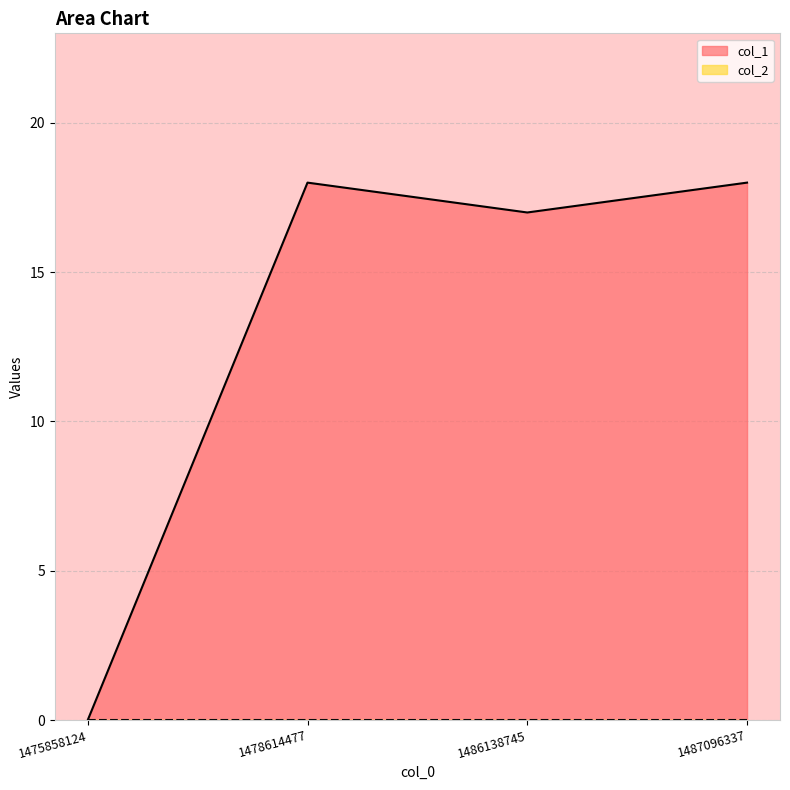

True or false: the data shows 0 at 1475858124.

True